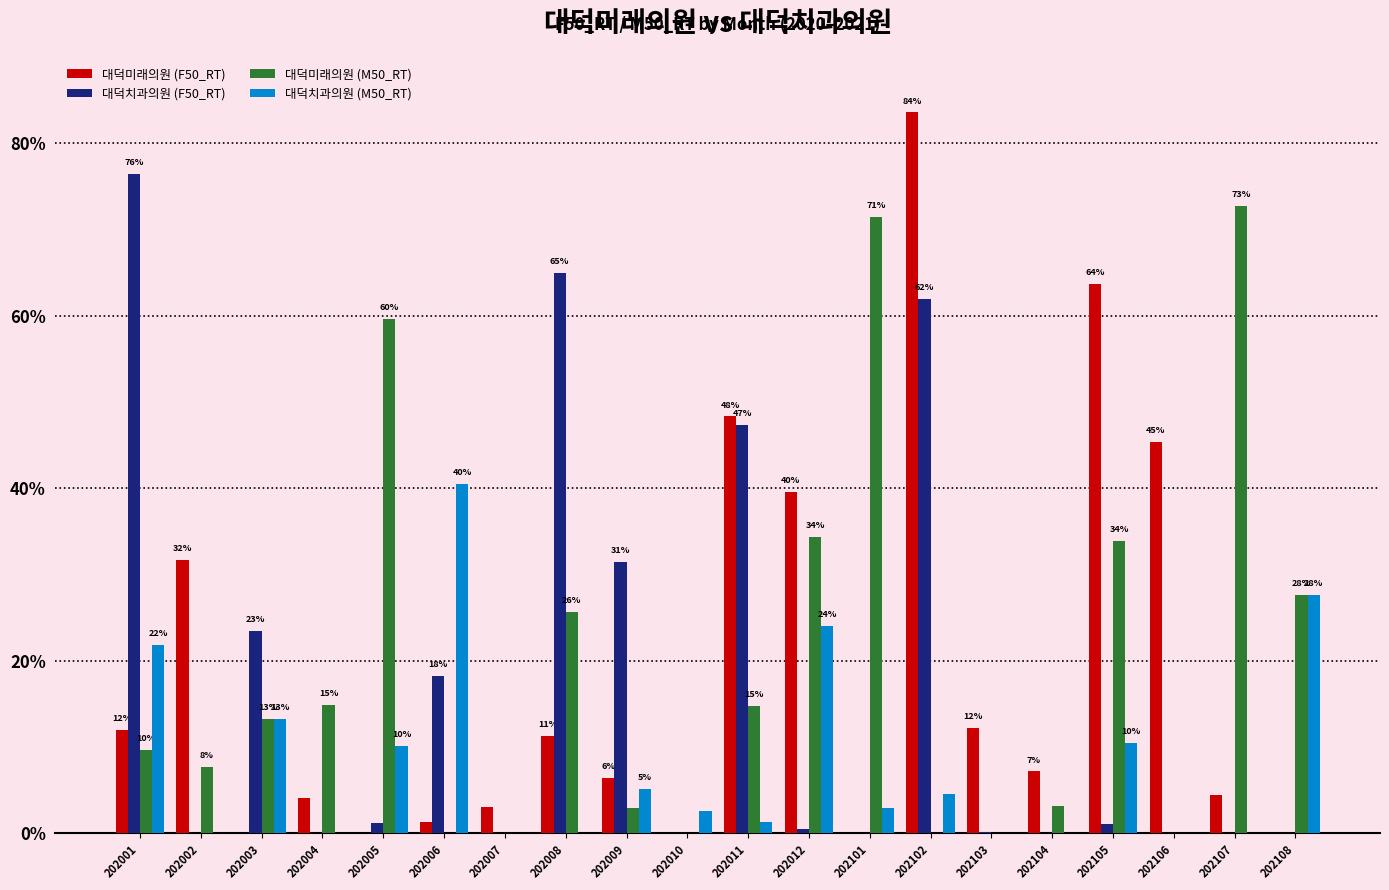

What are all the series names shown in the legend?

대덕미래의원 (F50_RT), 대덕치과의원 (F50_RT), 대덕미래의원 (M50_RT), 대덕치과의원 (M50_RT)